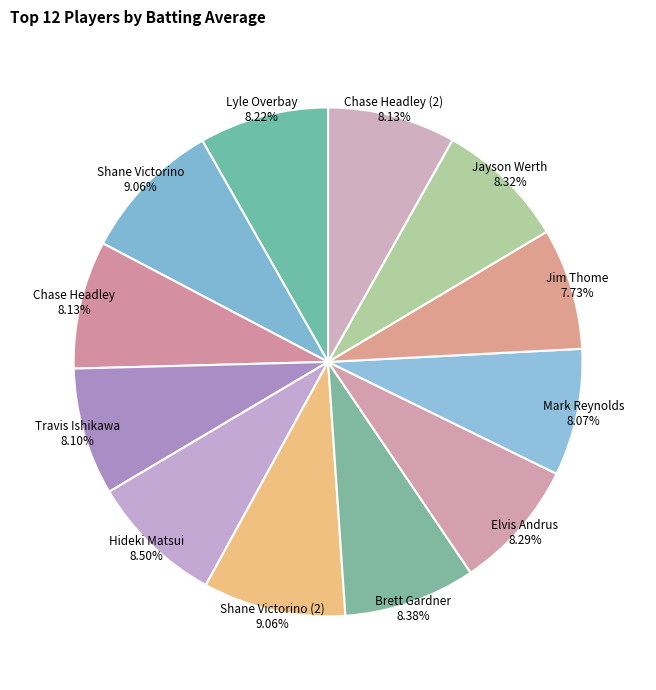

The Travis Ishikawa slice represents 16% of the pie. True or false?

False